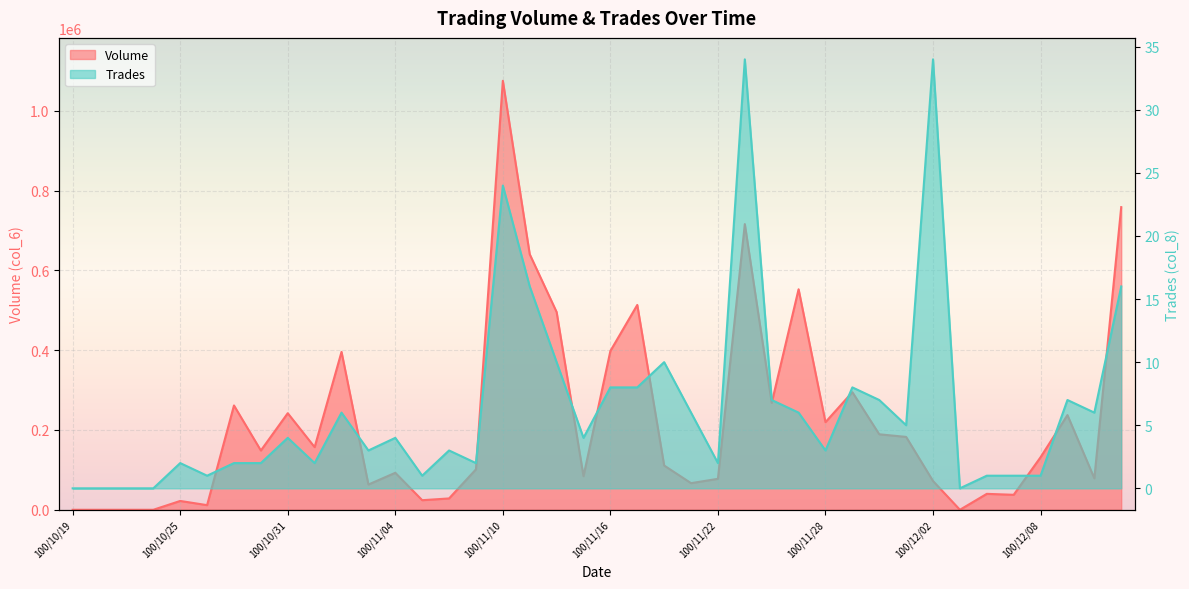

What position from the right is 100/10/24?

37